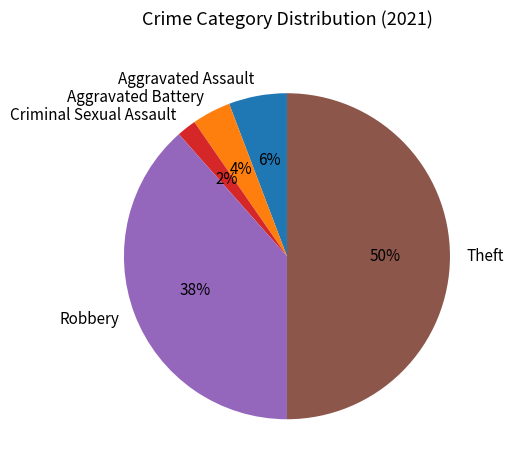

Does Aggravated Battery represent more than half of the total?

No